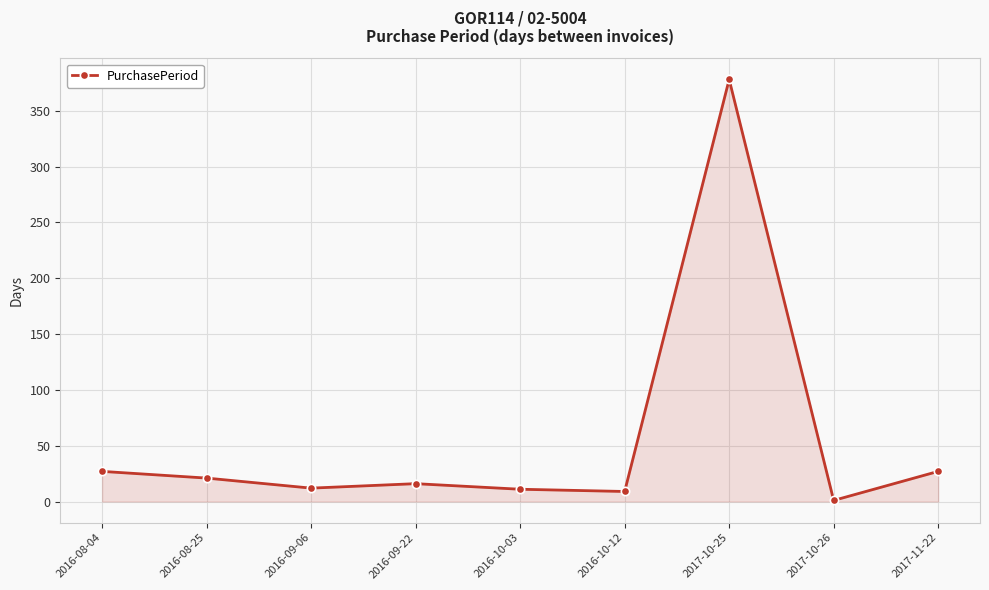

How many series are shown in this chart?

1